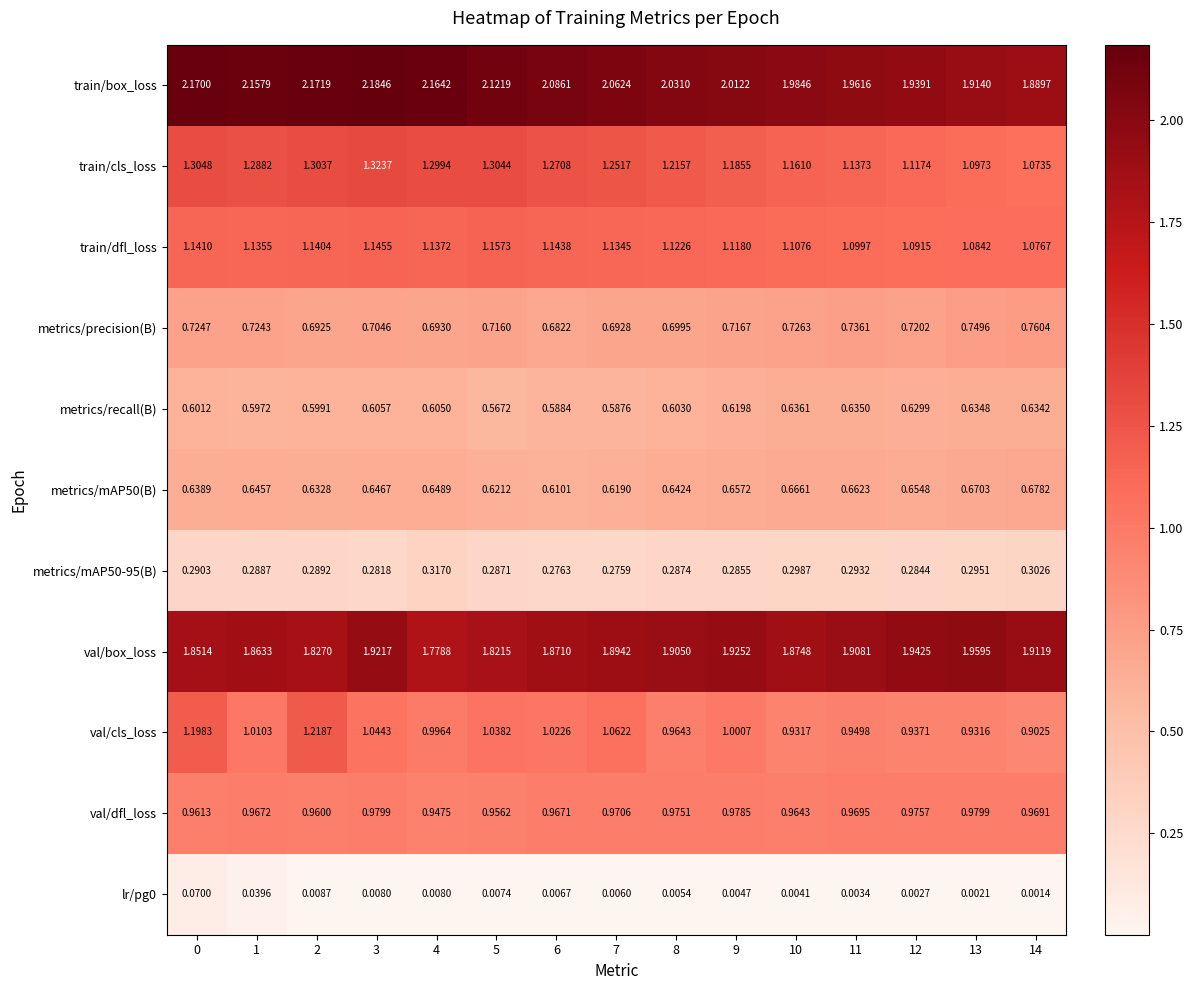

Which series has the largest total across all categories?

train/box_loss